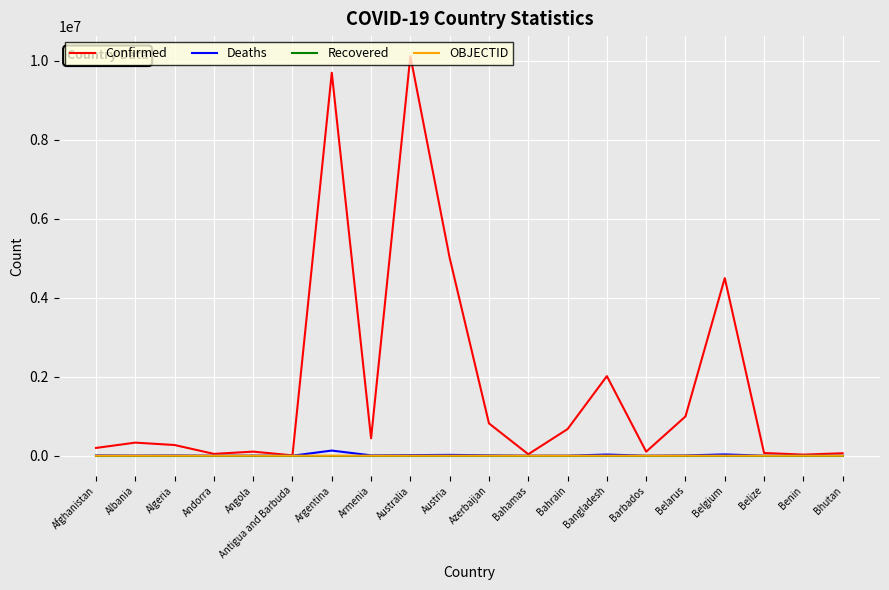

Which series has the largest total across all categories?

Confirmed